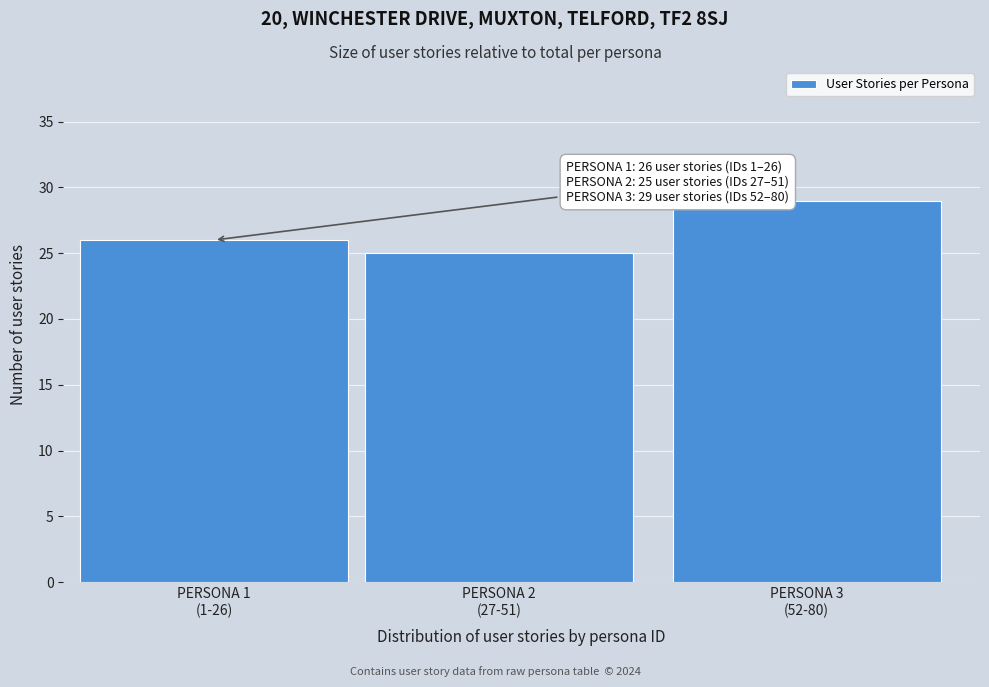

Reading left to right, extract all data points from this chart.

26	25	29